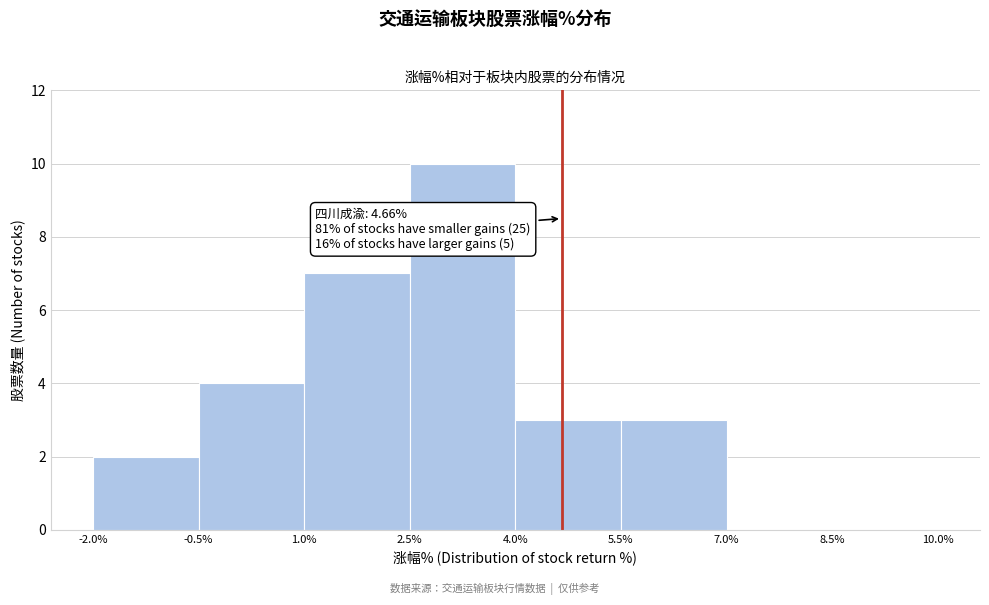

Over which range of the x-axis is the bar tallest?

2.5% to 4.0%